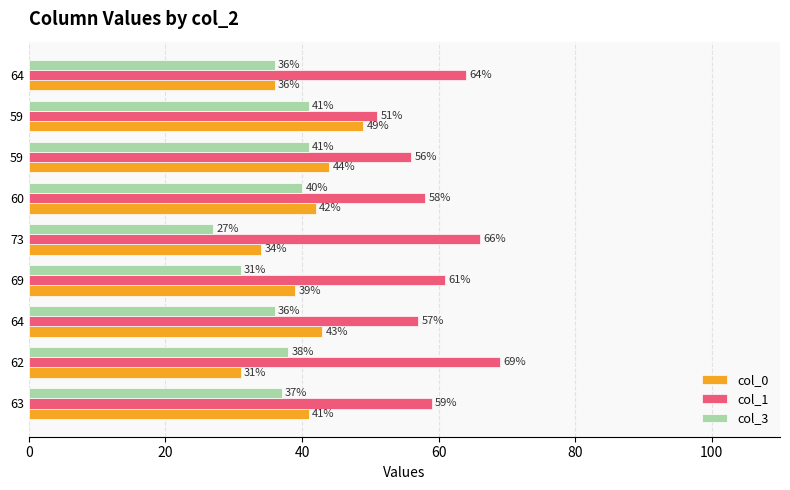

Which series has the widest spread of values?

col_0